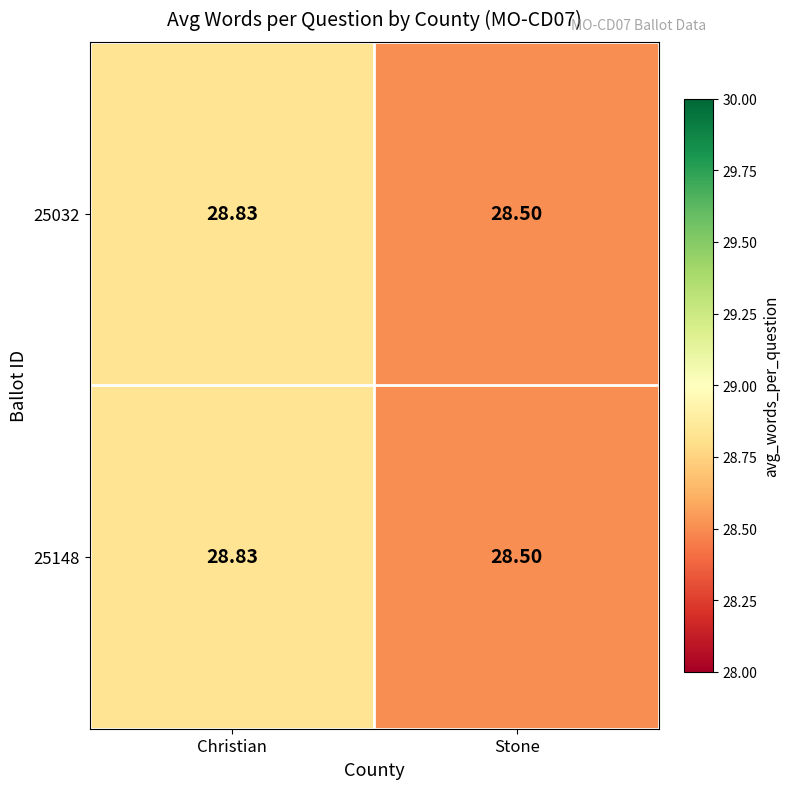

At which category is the sum across all series the highest?

Christian